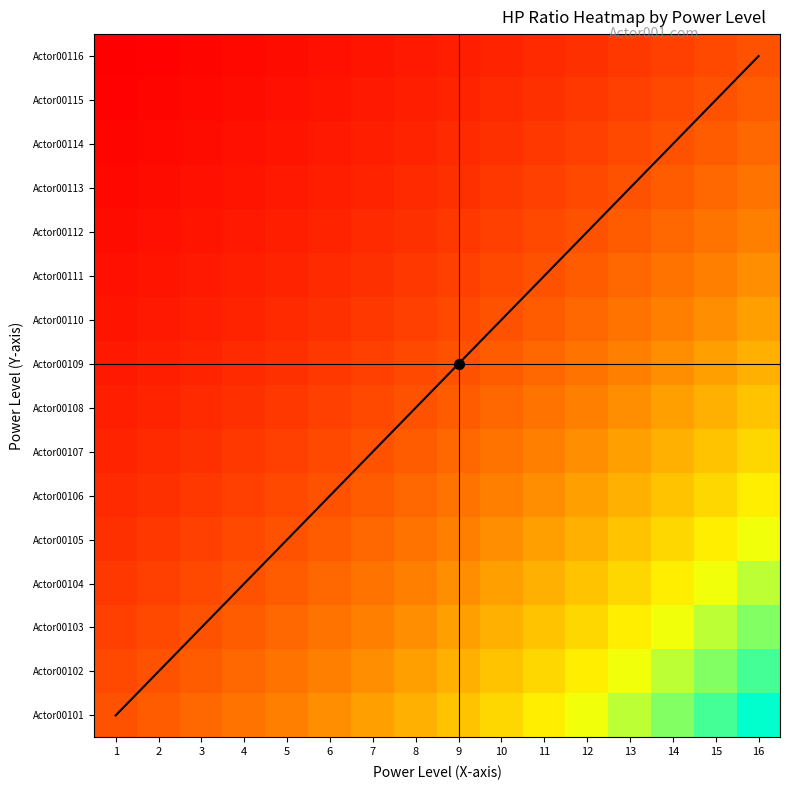

Rank the series by their maximum value, from highest to lowest.

Actor00101, Actor00102, Actor00103, Actor00104, Actor00105, Actor00106, Actor00107, Actor00108, Actor00109, Actor00110, Actor00111, Actor00112, Actor00113, Actor00114, Actor00115, Actor00116